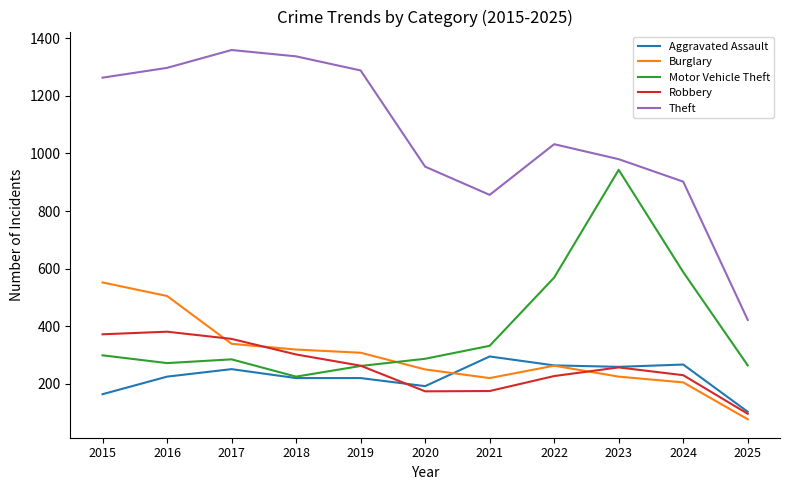

What is the highest value of the Motor Vehicle Theft series?

943